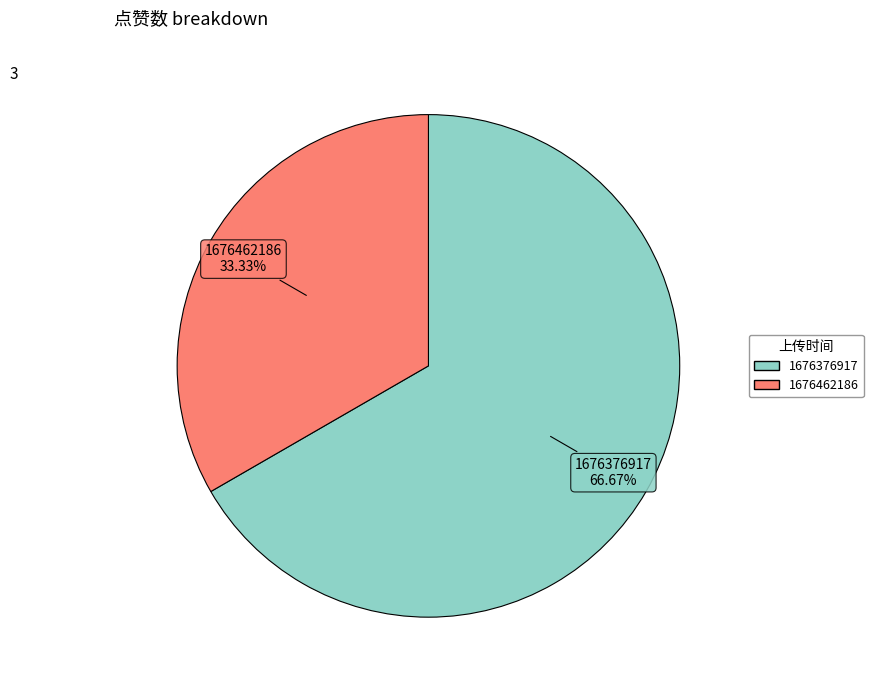

Is there any slice that represents more than half of the pie?

Yes